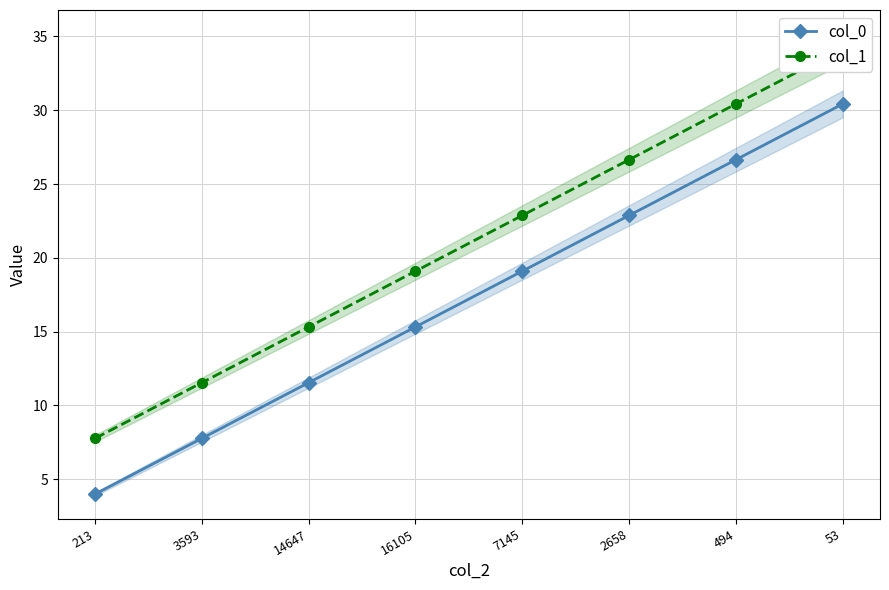

The col_1 series shows 11.6 at 3593. True or false?

True